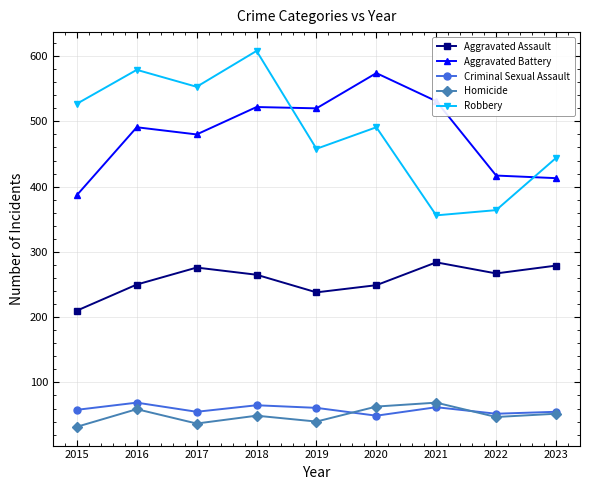

What is the difference between the highest and lowest values at 2017?

516